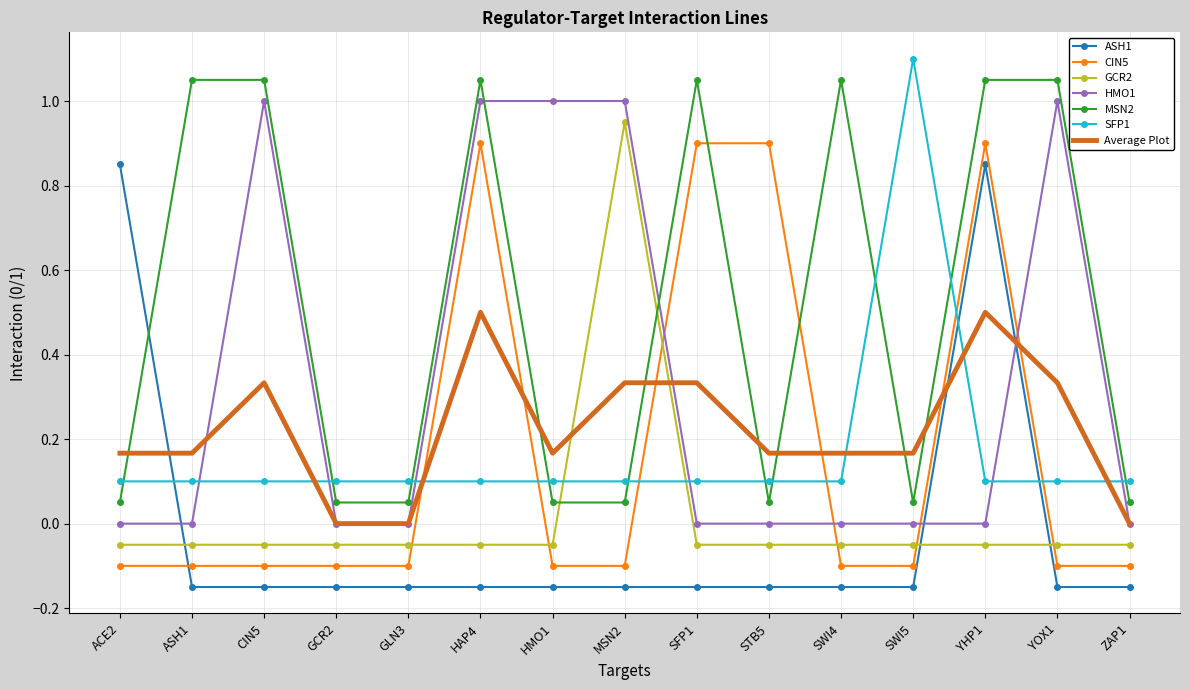

Which label corresponds to the smallest value in the chart?

ASH1